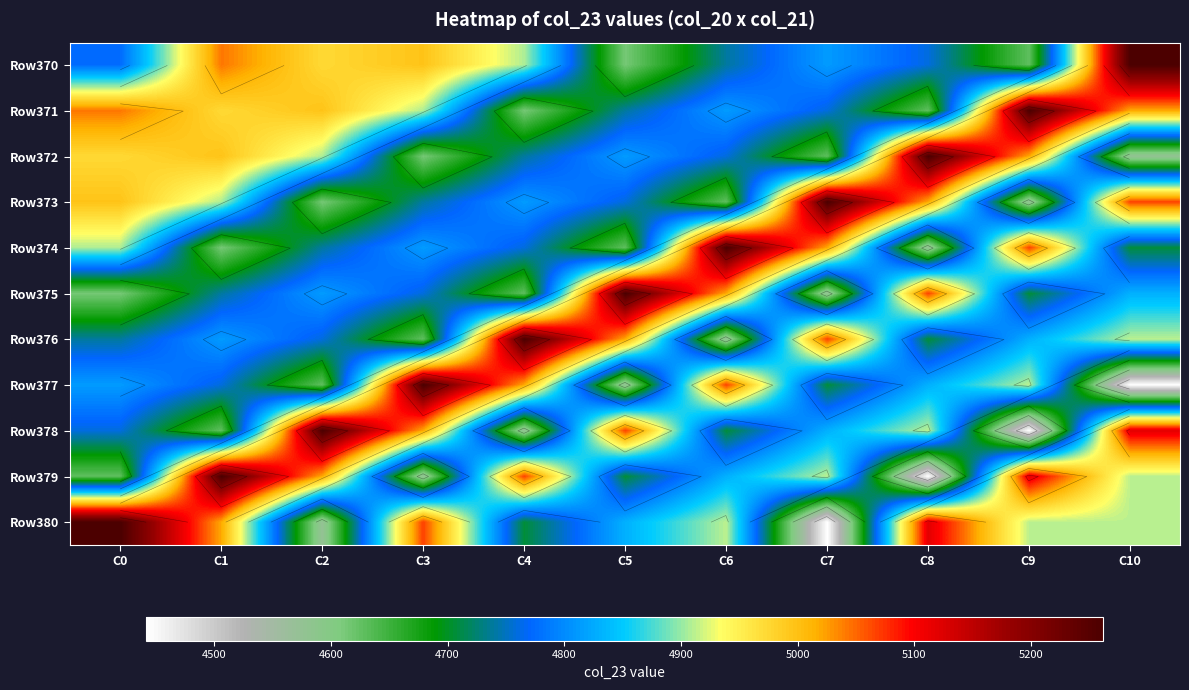

What is the difference between the maximum and minimum values in the Row373 series?

689